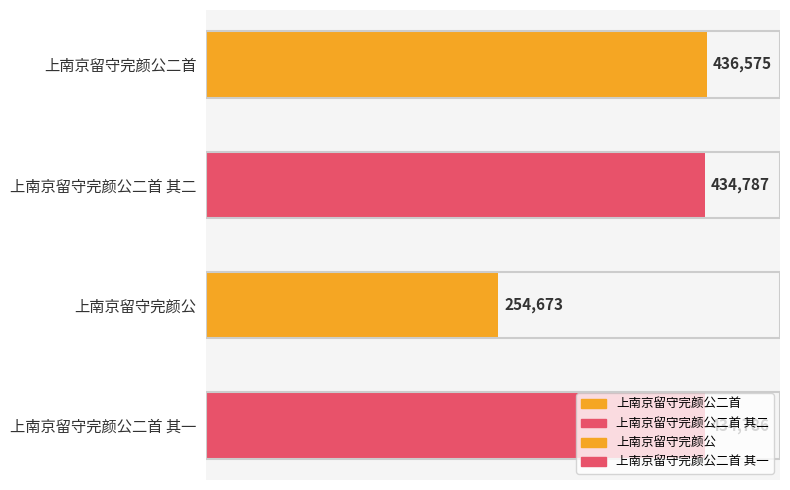

Count the number of data series in this chart.

1